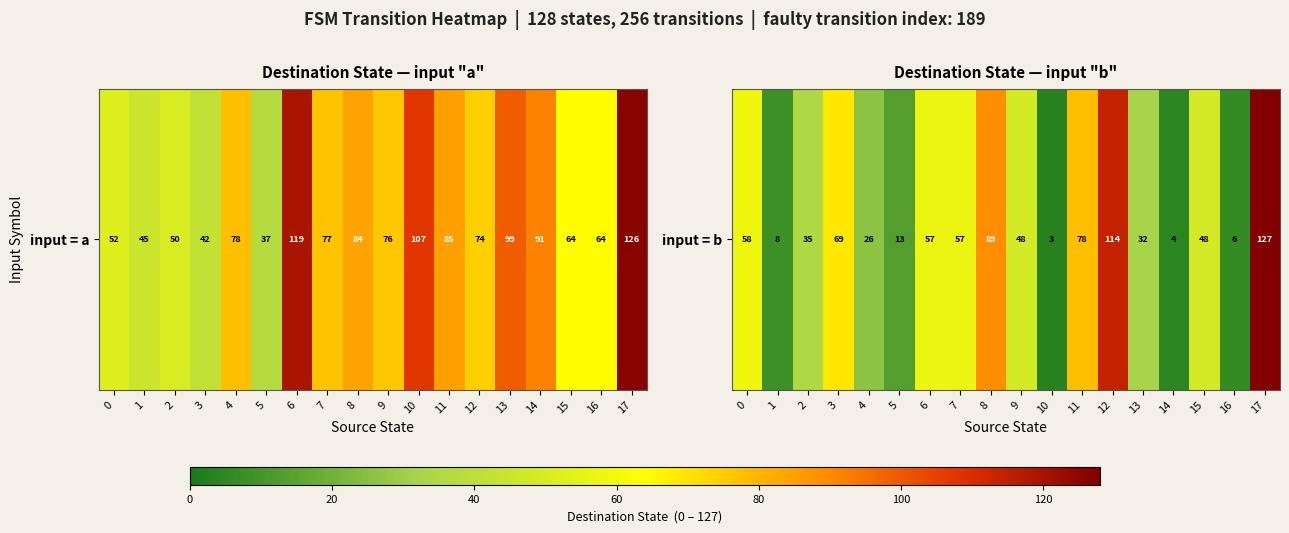

What is the ratio of the value at 8 to the value at 2?

2.5